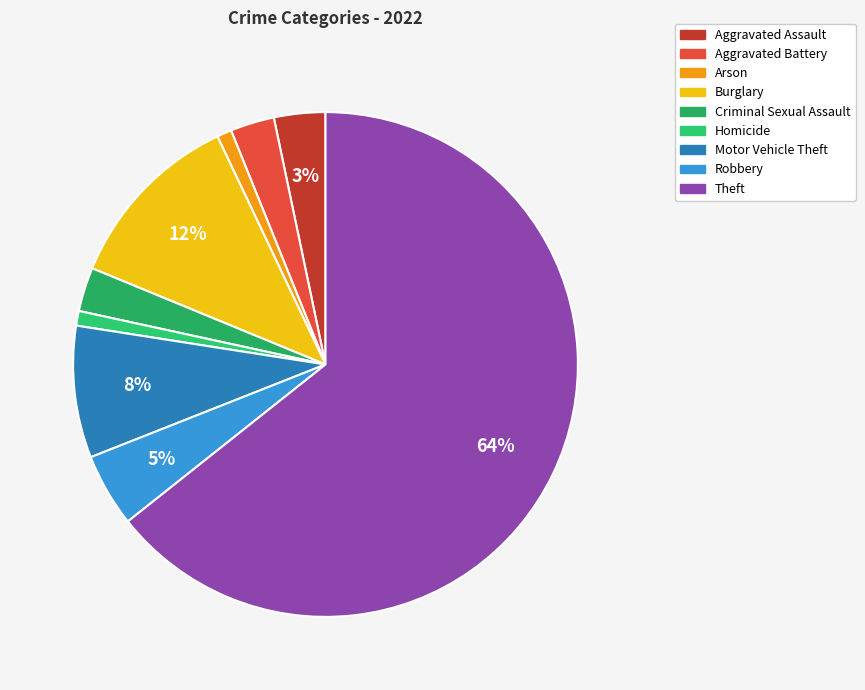

What percentage is the Homicide slice, to the nearest percent?

1%